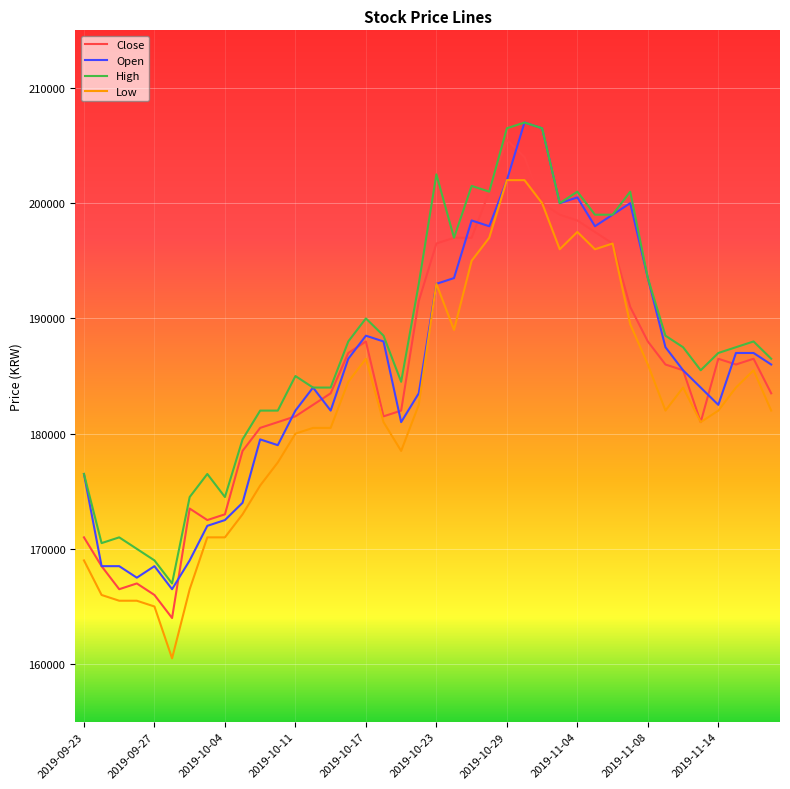

True or false: Low and High intersect in this chart.

False